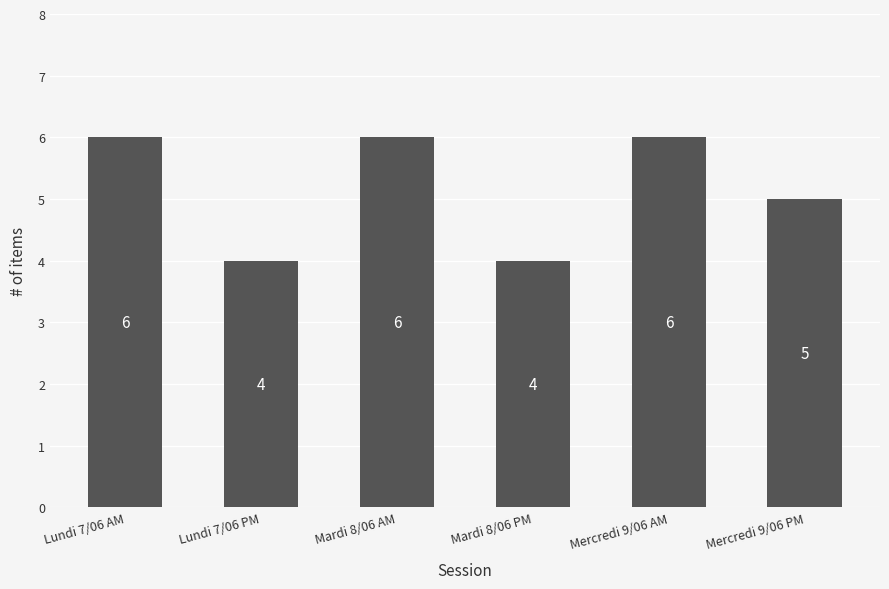

What is the change in value from Lundi 7/06 AM to Lundi 7/06 PM?

-2